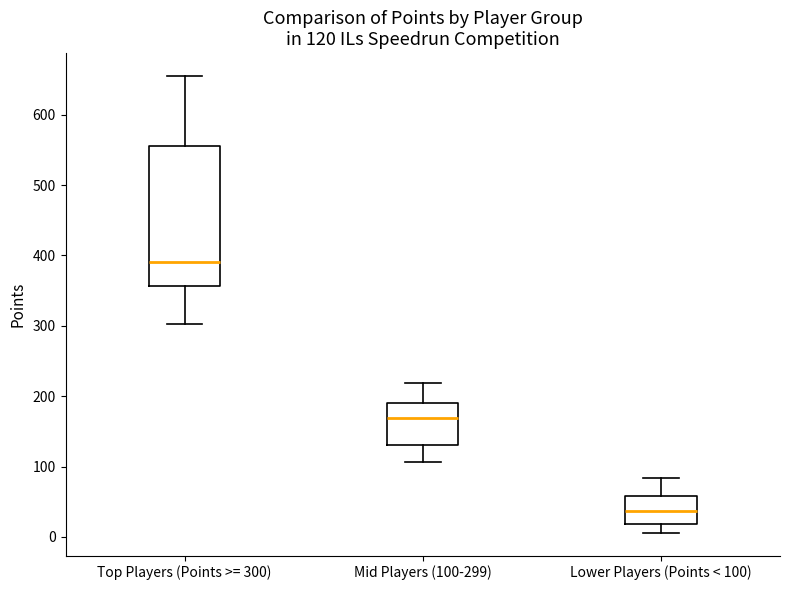

Comparing the boxes themselves (not the whiskers), which one is the tallest?

Top Players (Points >= 300)